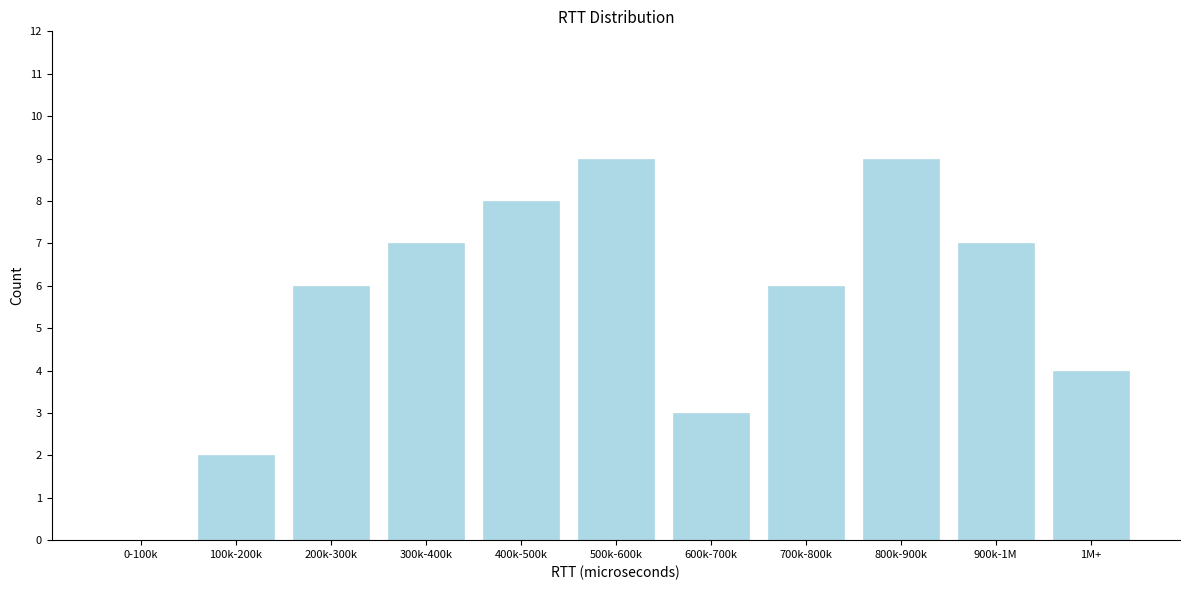

Reading left to right, what are all the values shown in this chart?

0-100k=0	100k-200k=2	200k-300k=6	300k-400k=7	400k-500k=8	500k-600k=9	600k-700k=3	700k-800k=6	800k-900k=9	900k-1M=7	1M+=4